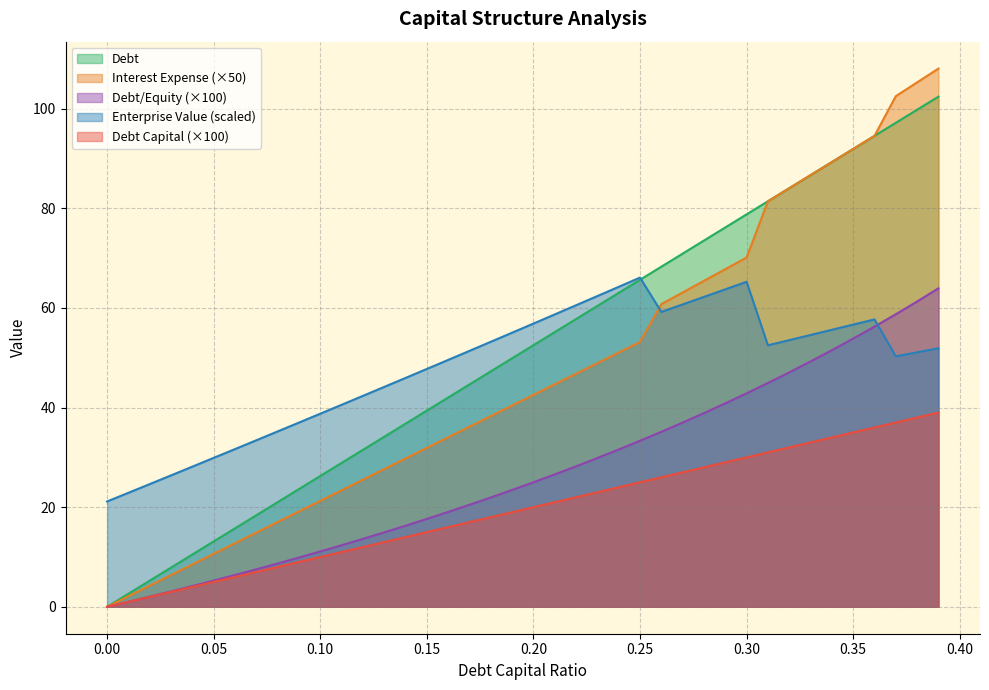

The enterprise_value series shows 26.4 at 0.03. True or false?

True